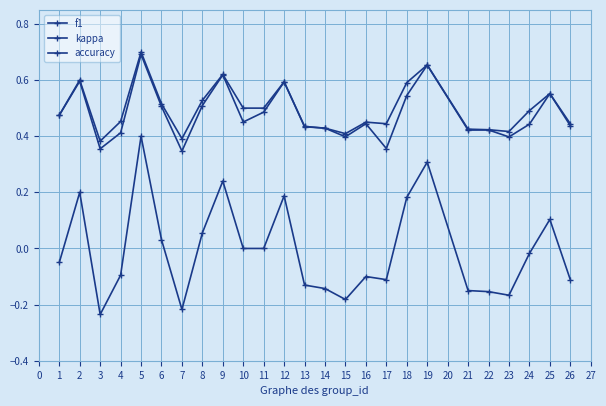

Which series has the largest total across all categories?

accuracy